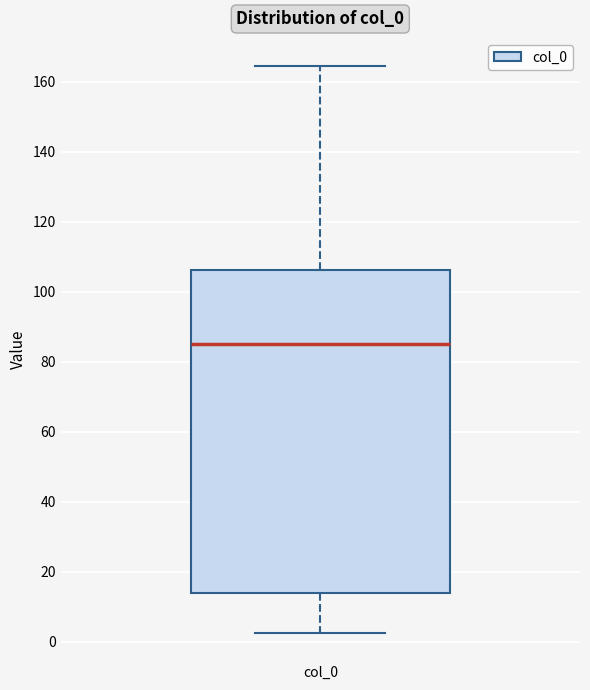

Where does the median line of the box for col_0 sit on the y-axis? The values are not printed on the chart, so give them approximately, as read against the axis.

86